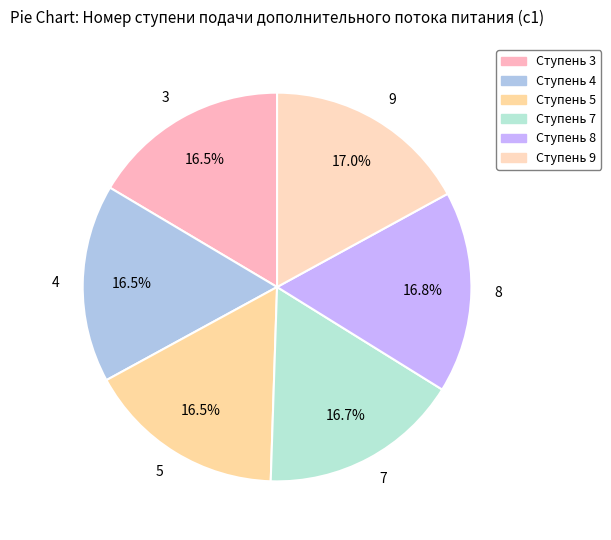

How many slices are in this pie chart?

6